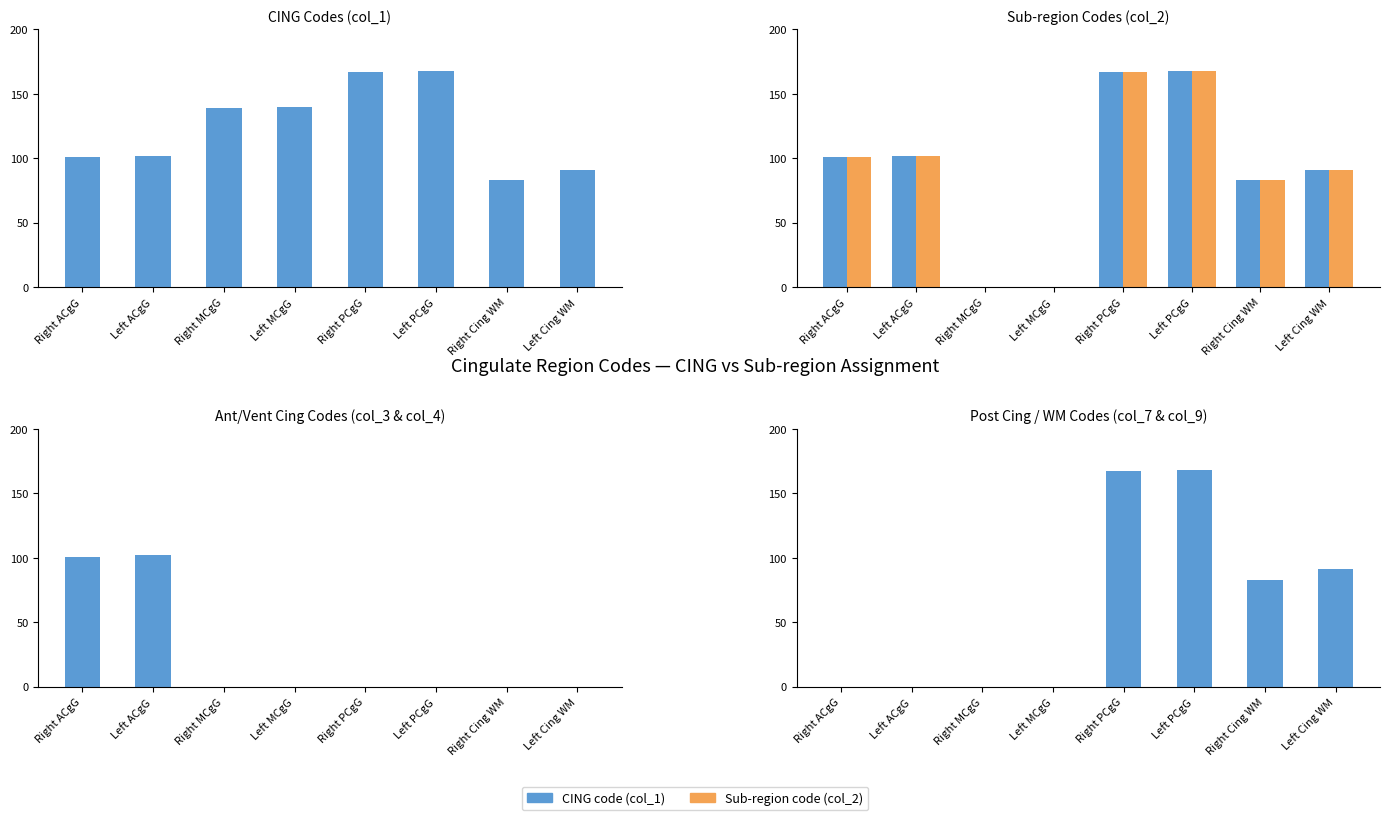

At which category is the sum across all series the highest?

Left PCgG